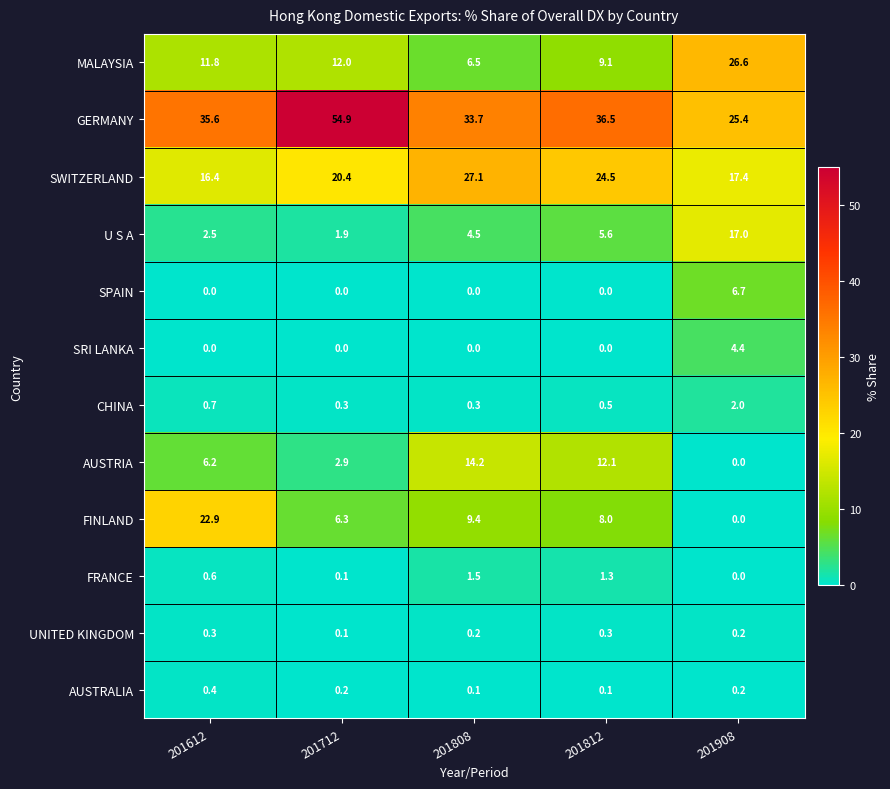

What is the spread (max minus min) of values at 201612?

35.6